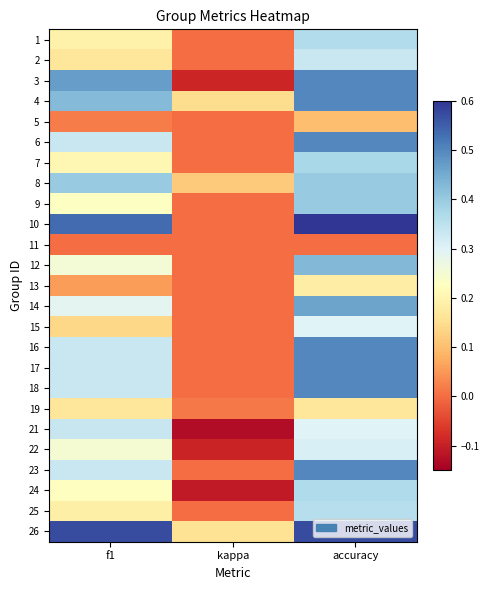

At how many categories does at least one series exceed 0?

3